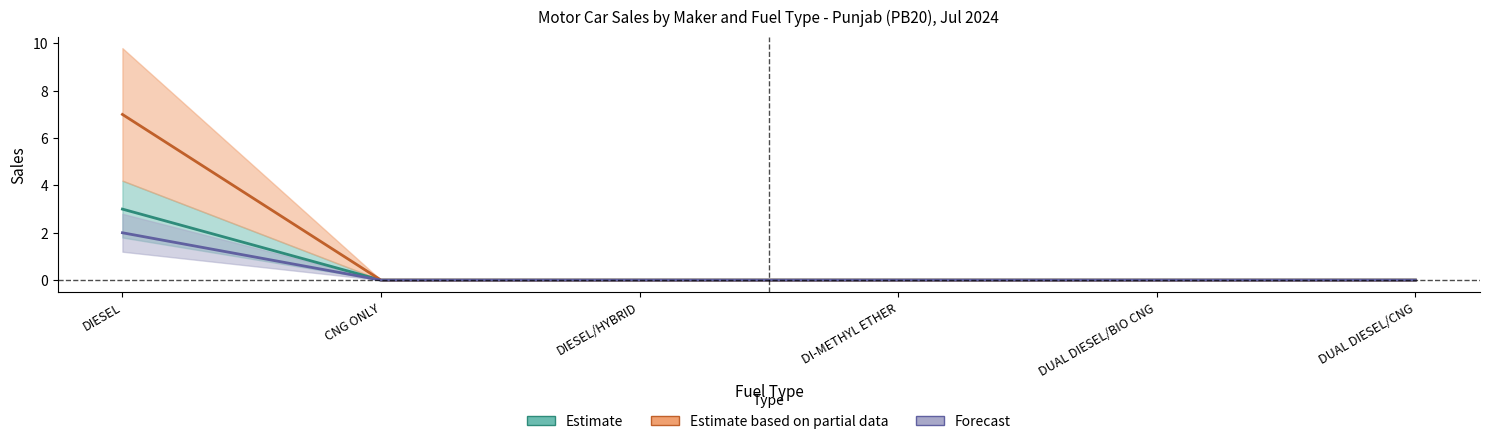

Rank the categories by HYUNDAI MOTOR INDIA LTD value from lowest to highest.

CNG ONLY, DIESEL/HYBRID, DI-METHYL ETHER, DUAL DIESEL/BIO CNG, DUAL DIESEL/CNG, DIESEL